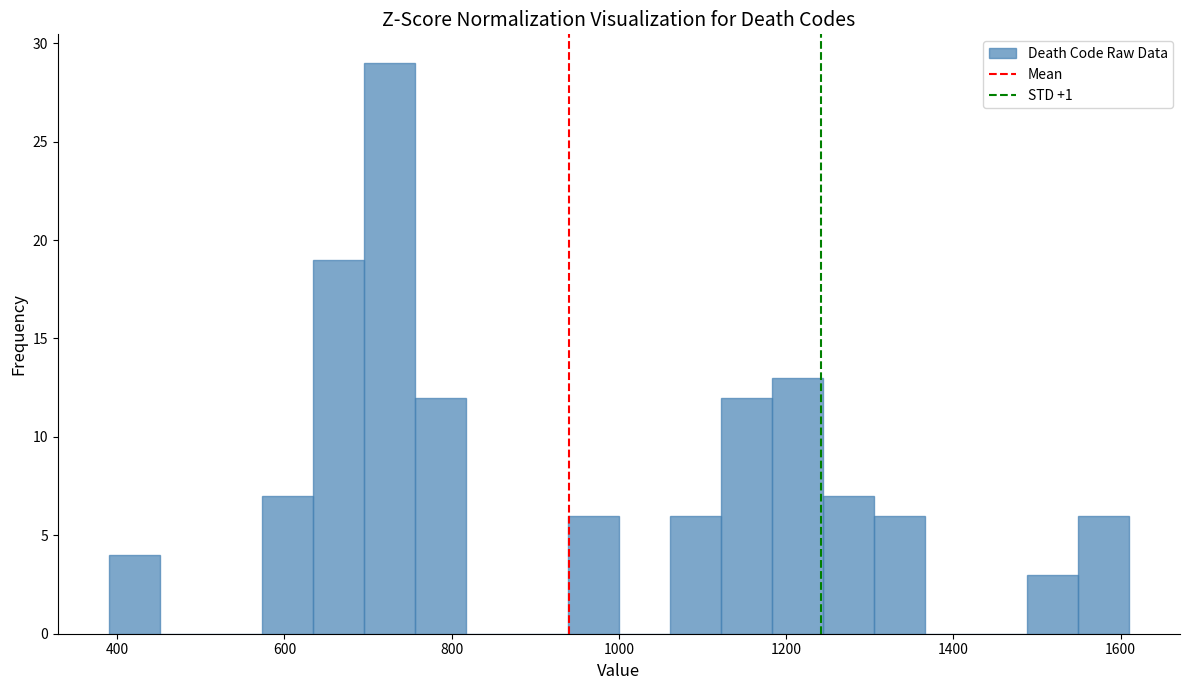

Around what value on the x-axis is the tallest bar? Give the approximate position of its centre, as read against the axis.

720